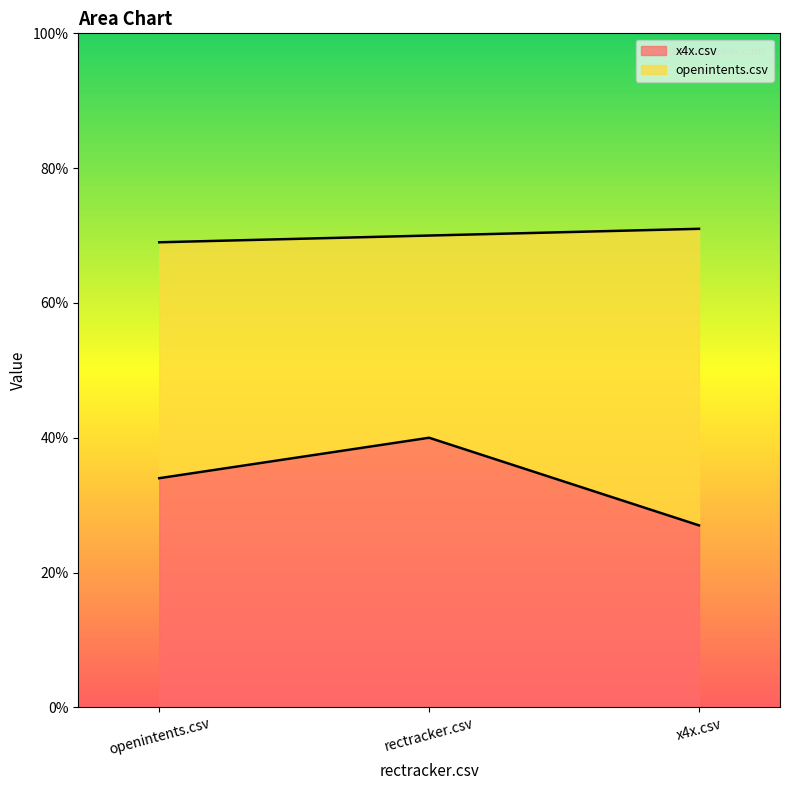

True or false: the data shows 0.3 at x4x.csv.

True